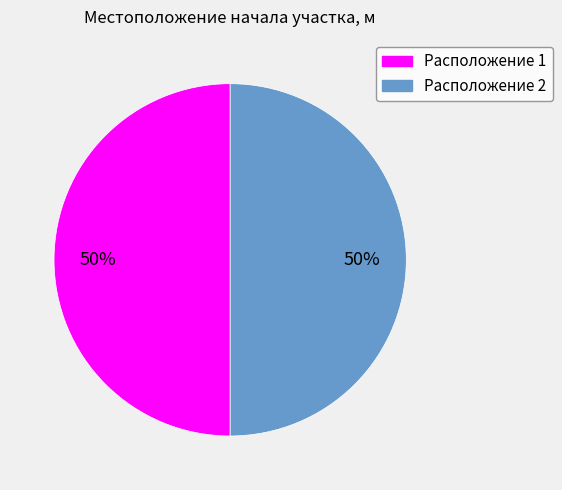

To the nearest percent, what is the difference between the largest and smallest slice percentages?

0%